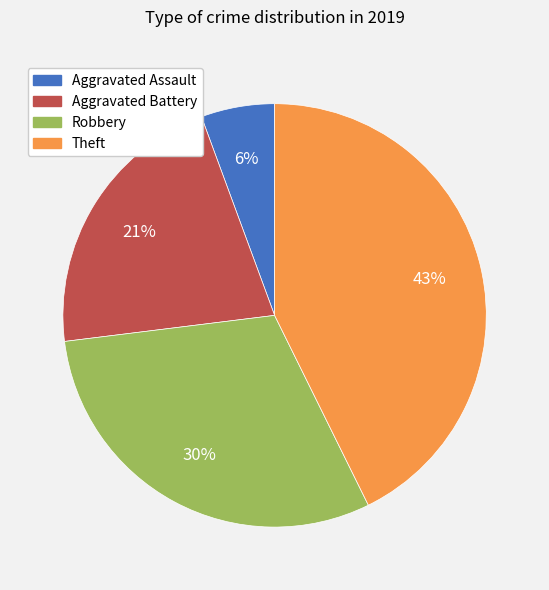

What is the largest slice in the pie chart?

Theft